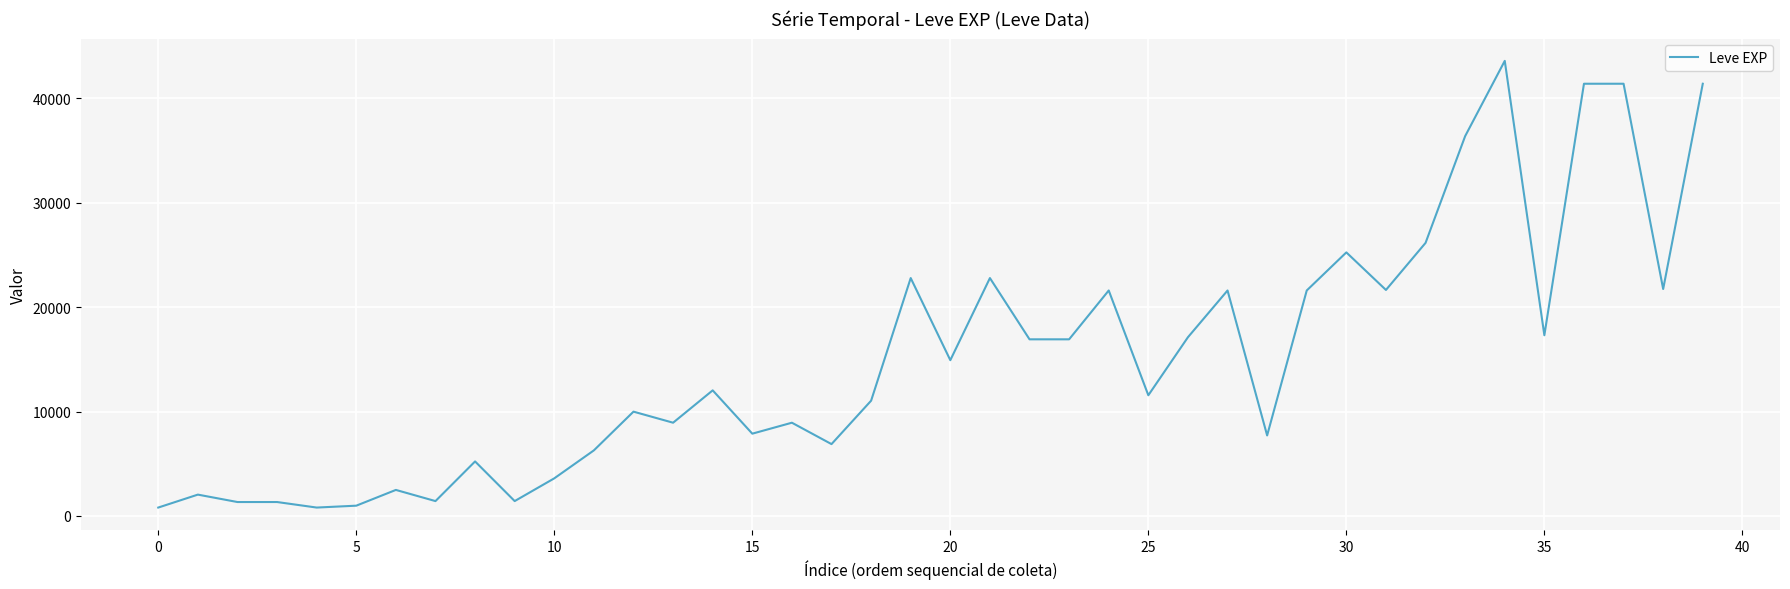

What is the difference between the maximum and minimum values?

42800